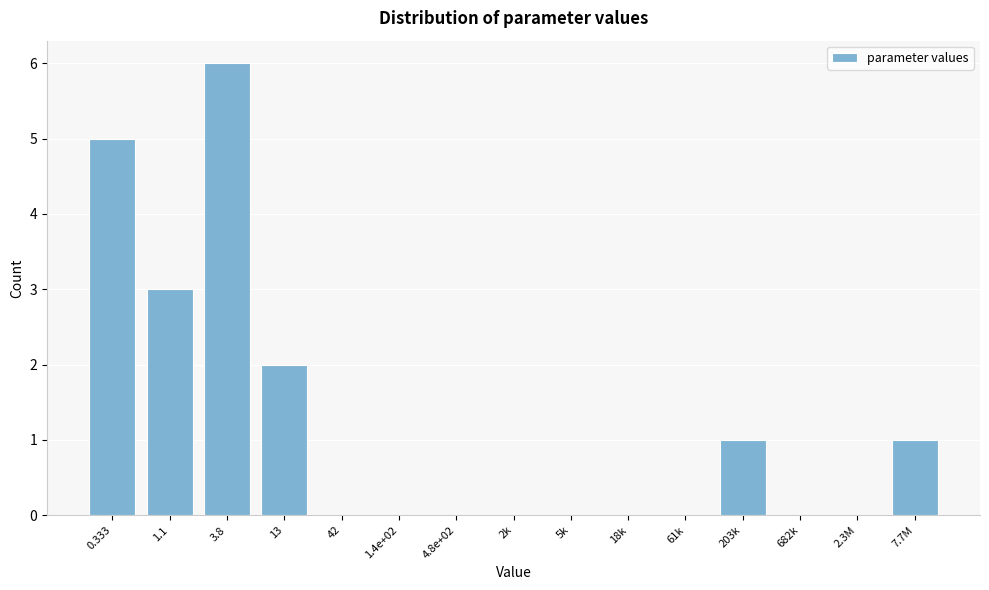

Reading left to right, extract all data points from this chart.

0.333=5	1.1=3	3.8=6	13=2	42=0	1.4e+02=0	4.8e+02=0	2k=0	5k=0	18k=0	61k=0	203k=1	682k=0	2.3M=0	7.7M=1